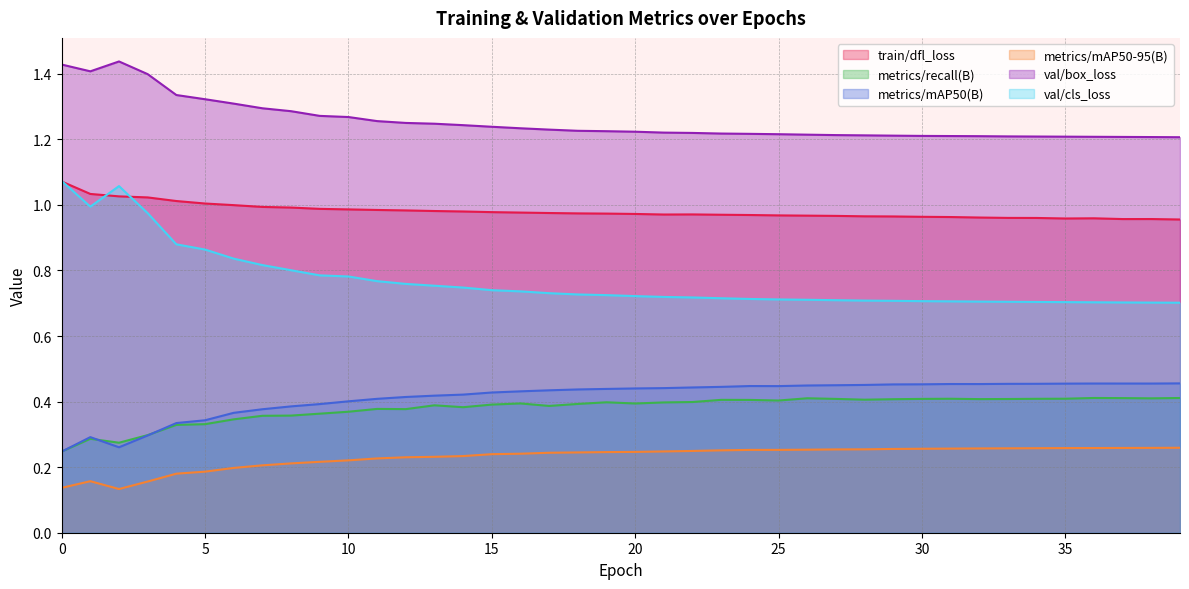

How many interior local peaks does the metrics/mAP50(B) series have?

4